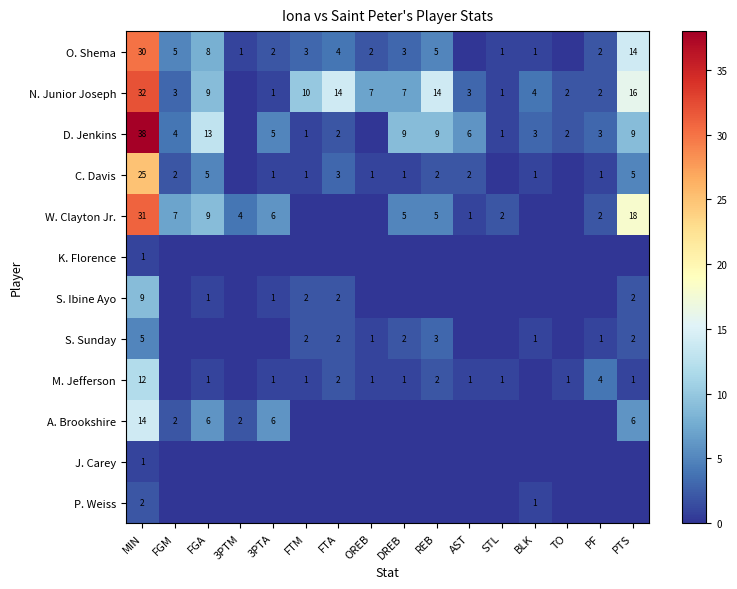

The M. Jefferson series shows 3 at FTA. True or false?

False